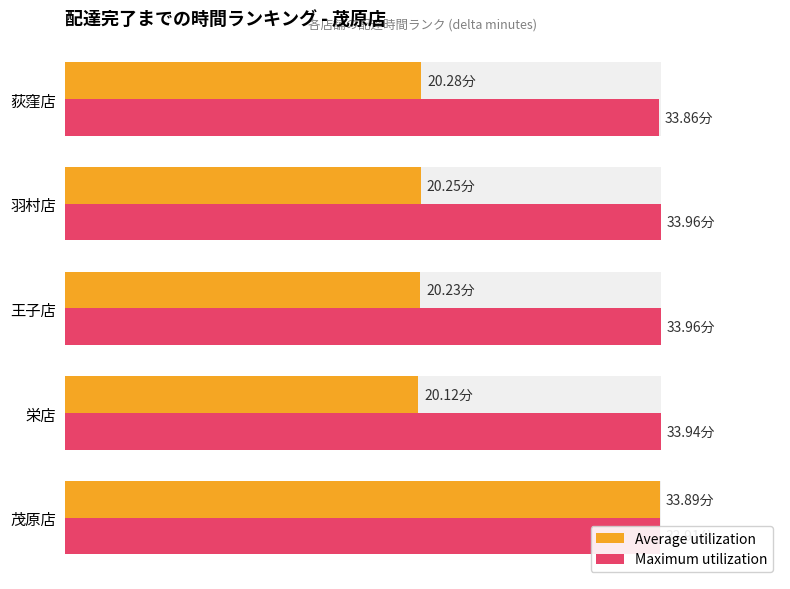

How many bars are there in total?

10